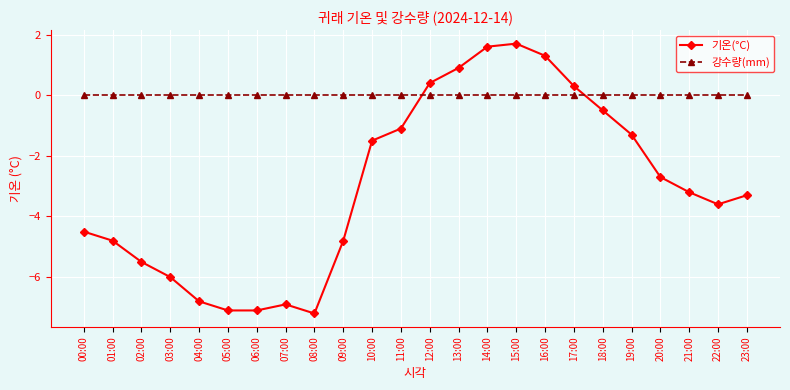

What is the minimum value shown in the chart?

-7.2